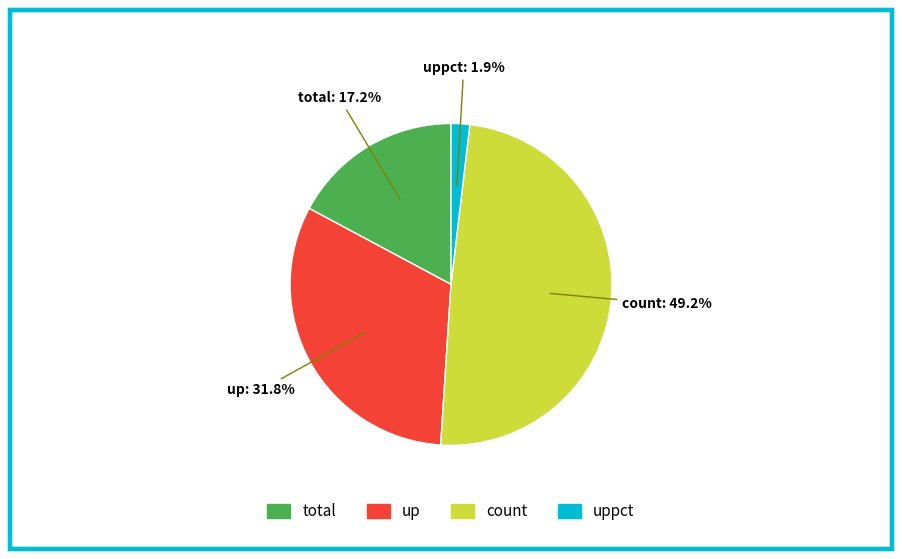

Is there a majority slice in this chart?

No